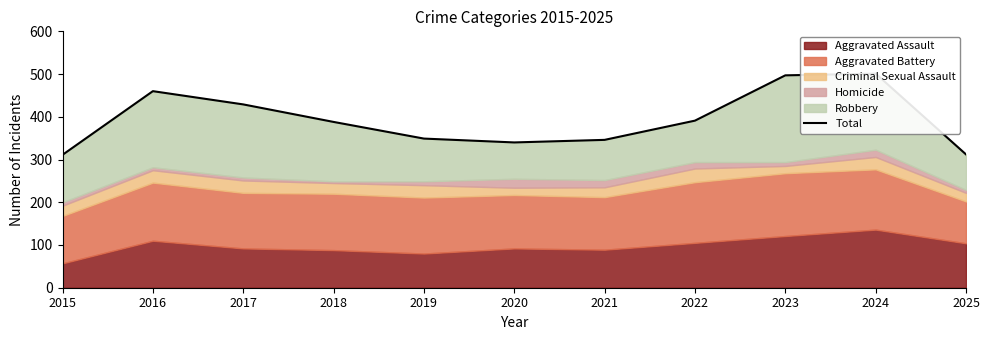

At which category does the chart reach its peak across all series?

2024